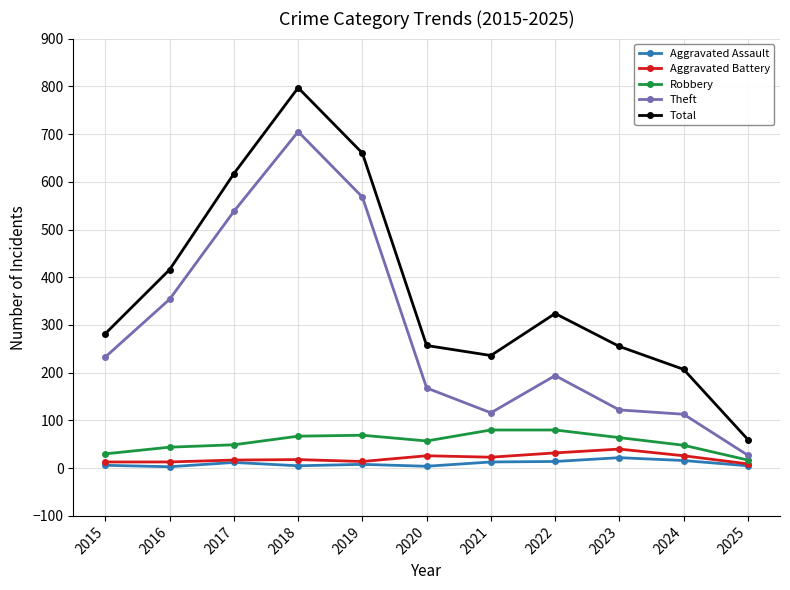

True or false: Robbery and Aggravated Assault cross at least once.

False